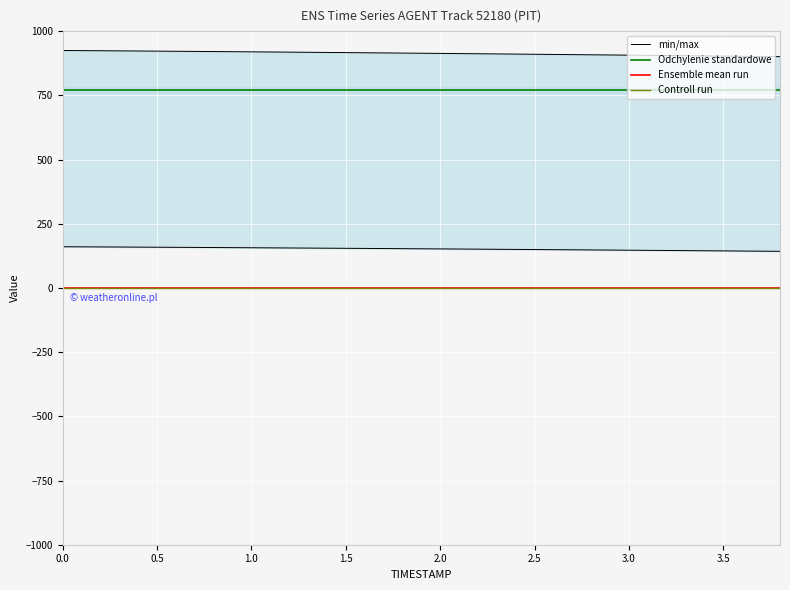

The value of Odchylenie standardowe at 1.0 is 770.4. True or false?

True